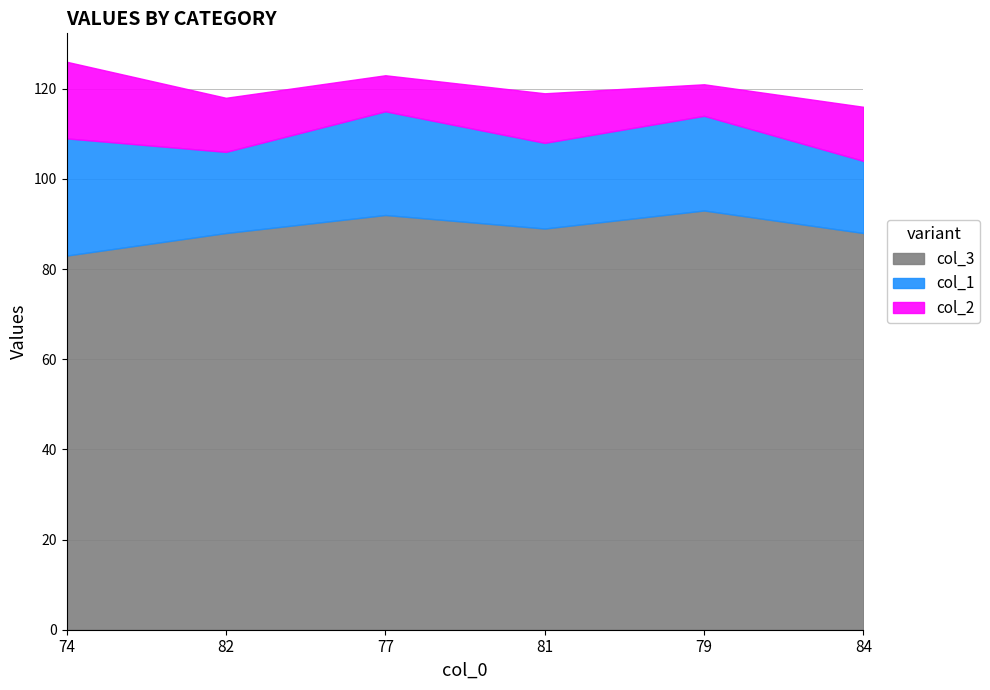

At which category does the chart reach its peak across all series?

79